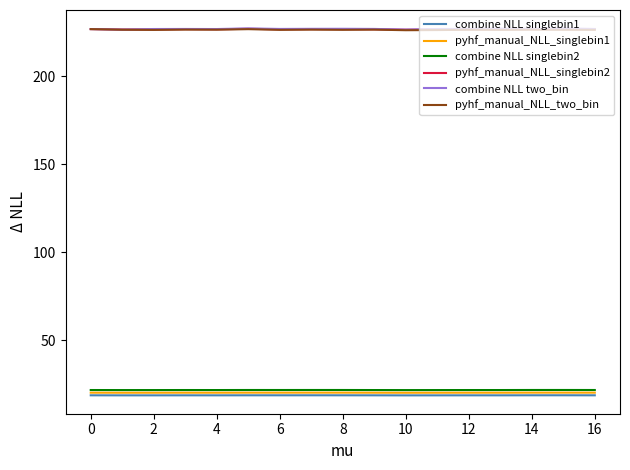

What is the greatest value displayed?

227.2